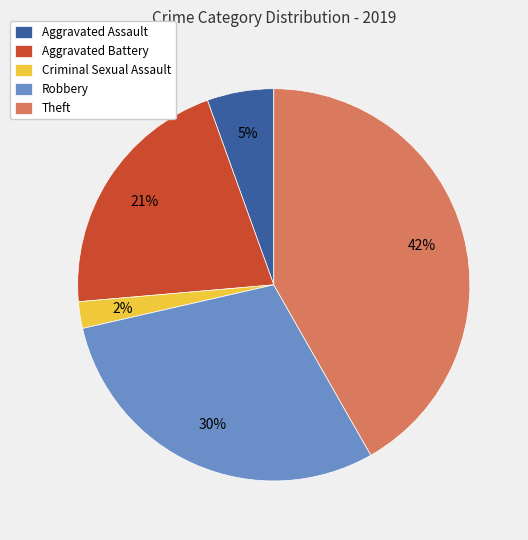

Which slice is the largest?

Theft